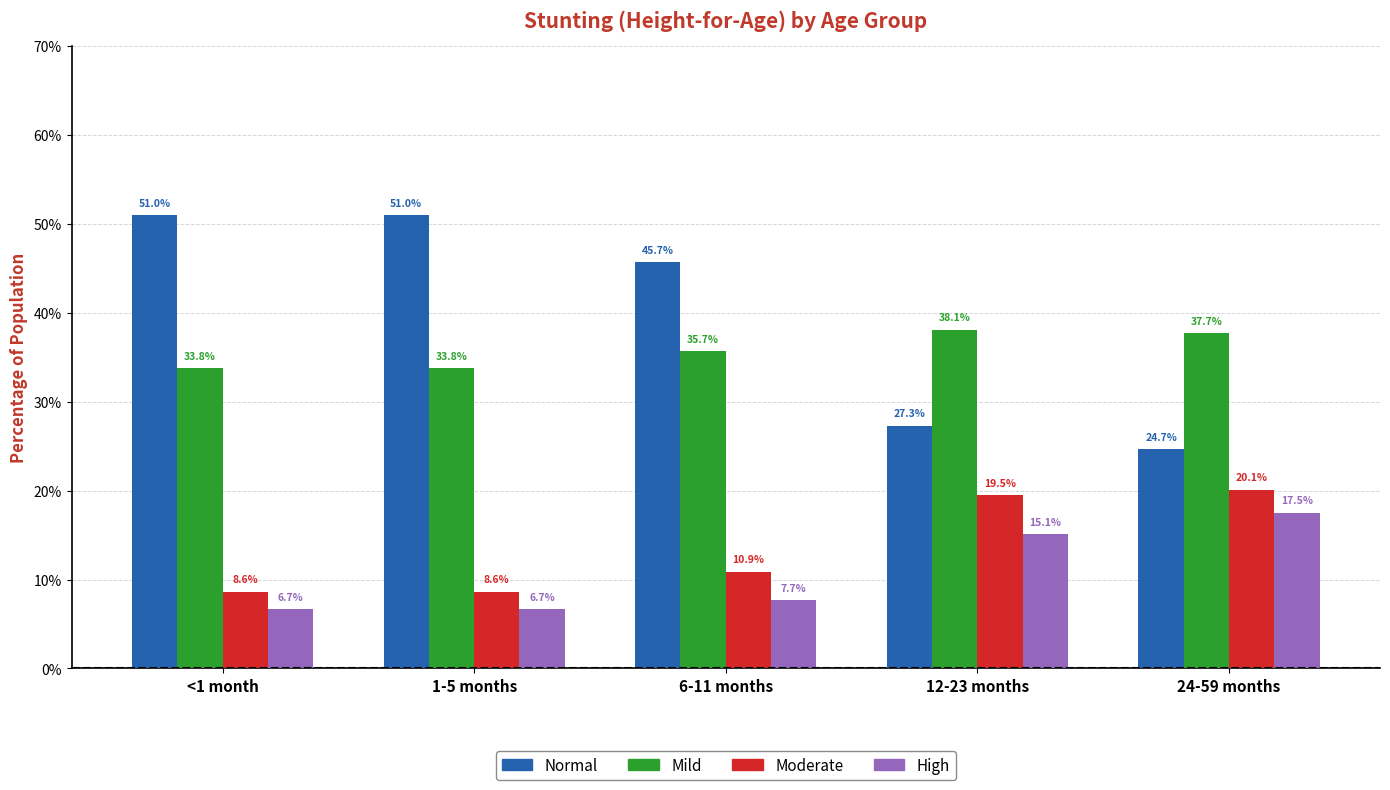

What are all the series names shown in the legend?

Normal, Mild, Moderate, High